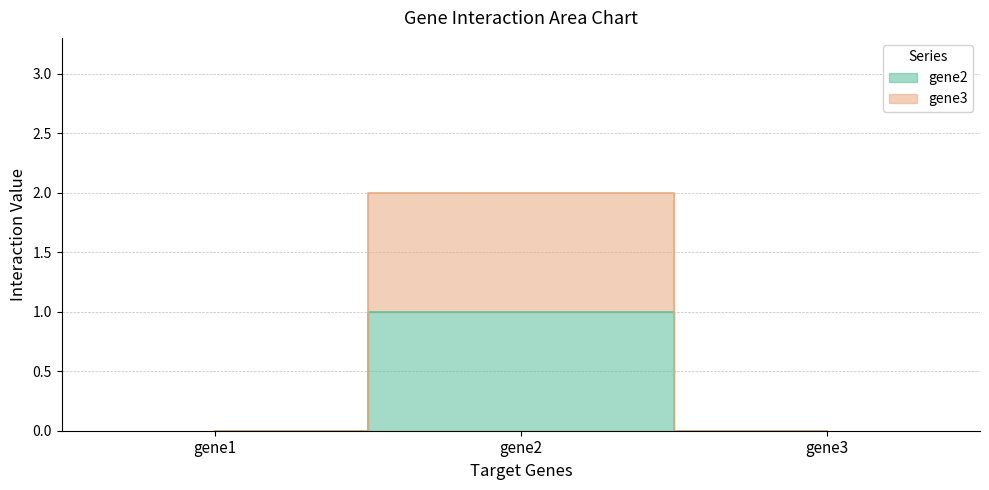

How many data points does each series have?

3